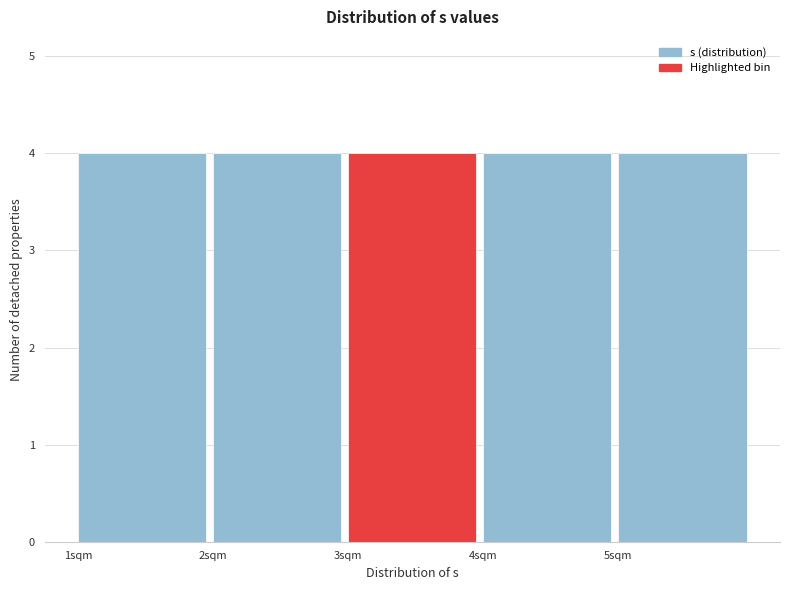

Reading left to right, transcribe this chart: for each bar, give the range it covers on the x-axis and its height. The values are not printed on the chart, so give them approximately, as read against the axis.

1 to 2: 4
2 to 3: 4
3 to 4: 4
4 to 5: 4
5 to 6: 4